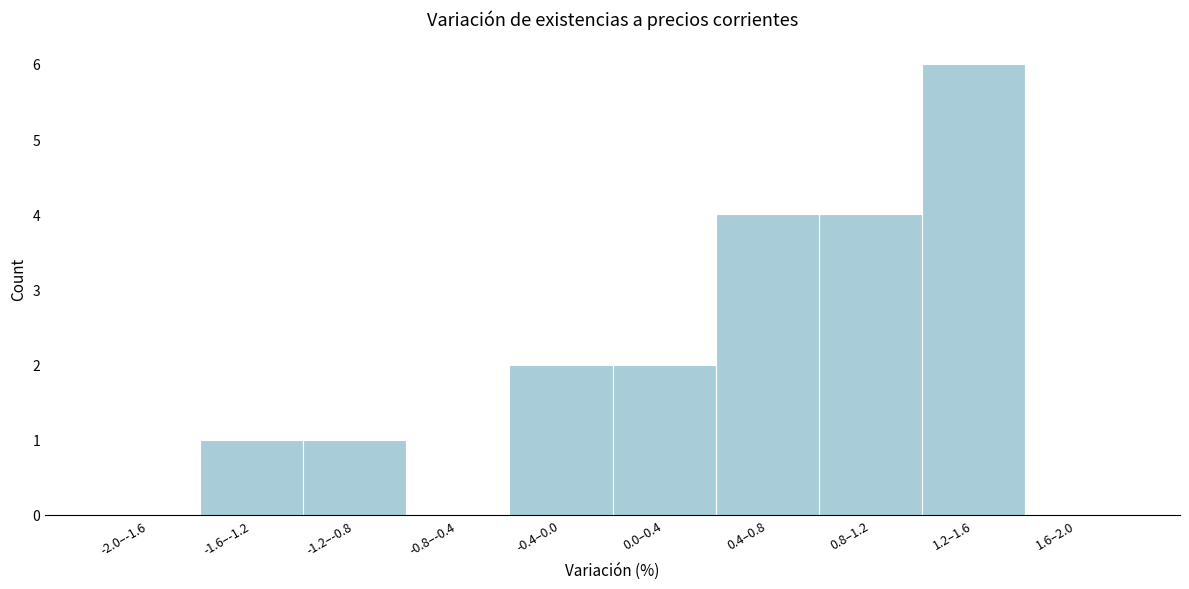

Reading left to right, list all the values displayed in this chart.

-2.0–-1.6=0	-1.6–-1.2=1	-1.2–-0.8=1	-0.8–-0.4=0	-0.4–0.0=2	0.0–0.4=2	0.4–0.8=4	0.8–1.2=4	1.2–1.6=6	1.6–2.0=0